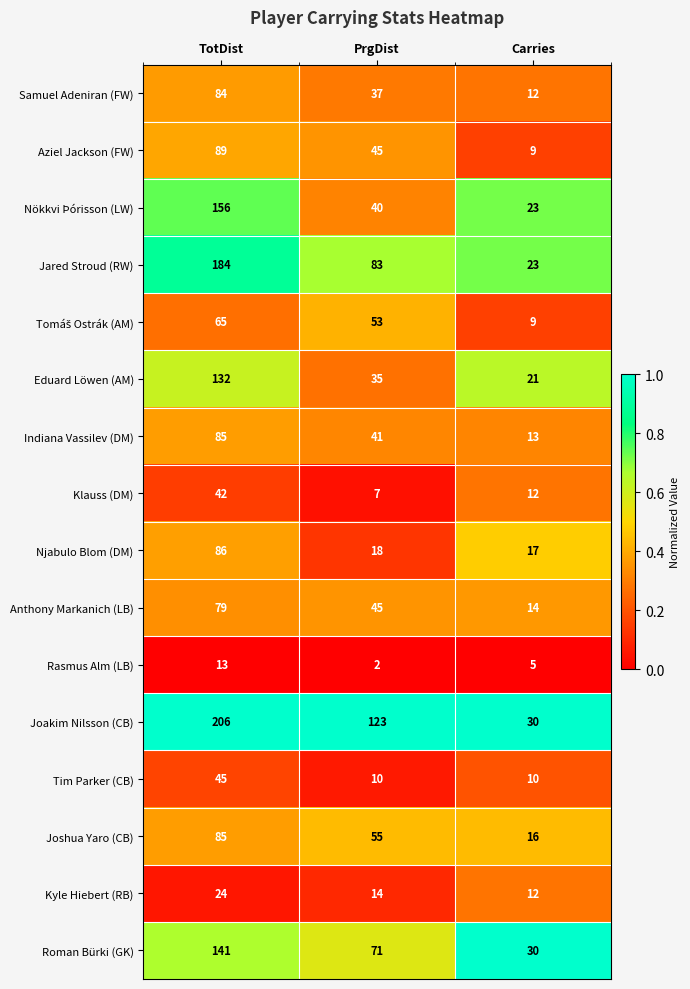

At which label does Joshua Yaro (CB) first exceed 55?

TotDist